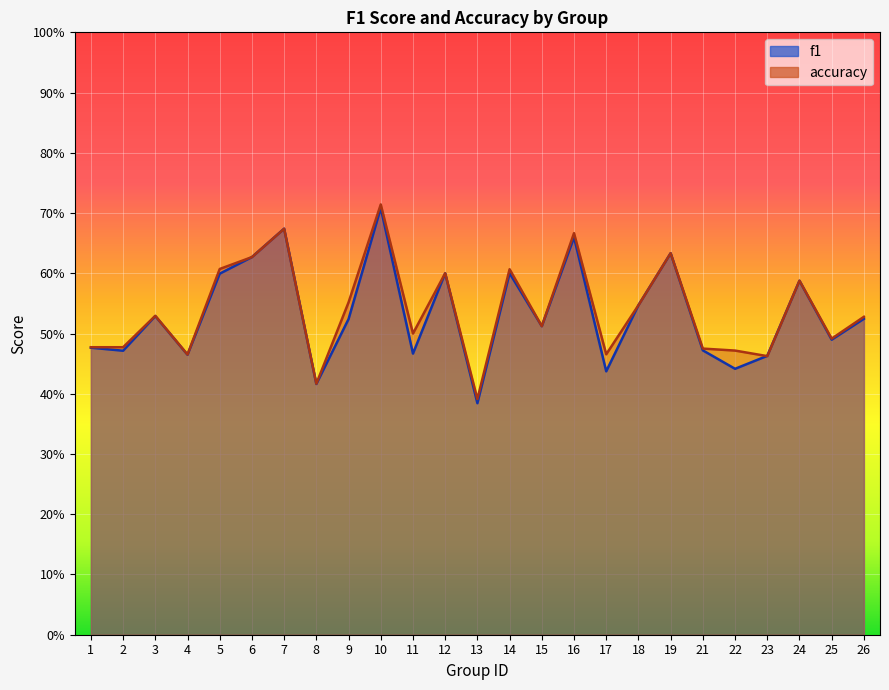

At 12, list the series in order from largest to smallest.

f1, accuracy